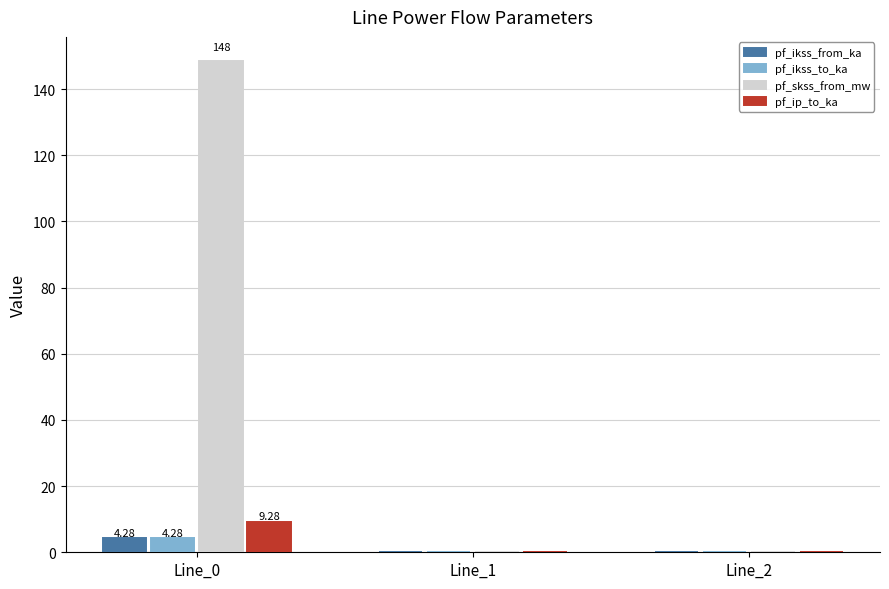

Between Line_0 and Line_2, which series saw the biggest shift?

pf_skss_from_mw